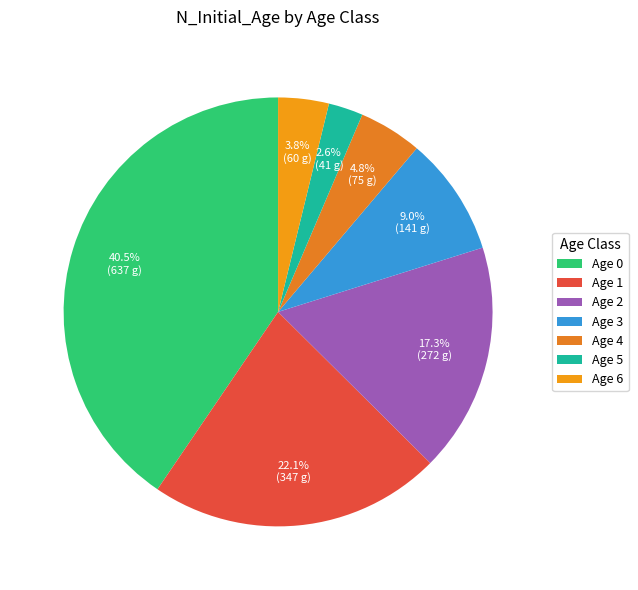

Count the number of slices in the pie.

7